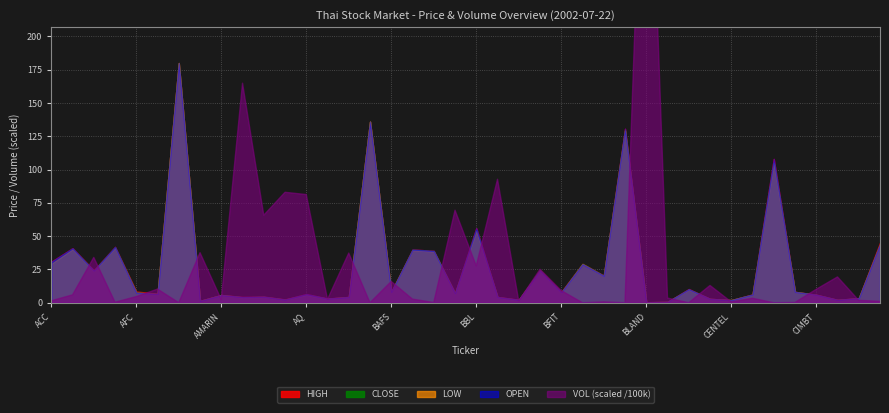

What is the difference between the LOW values at ADVANC and CHOTI?

64.8